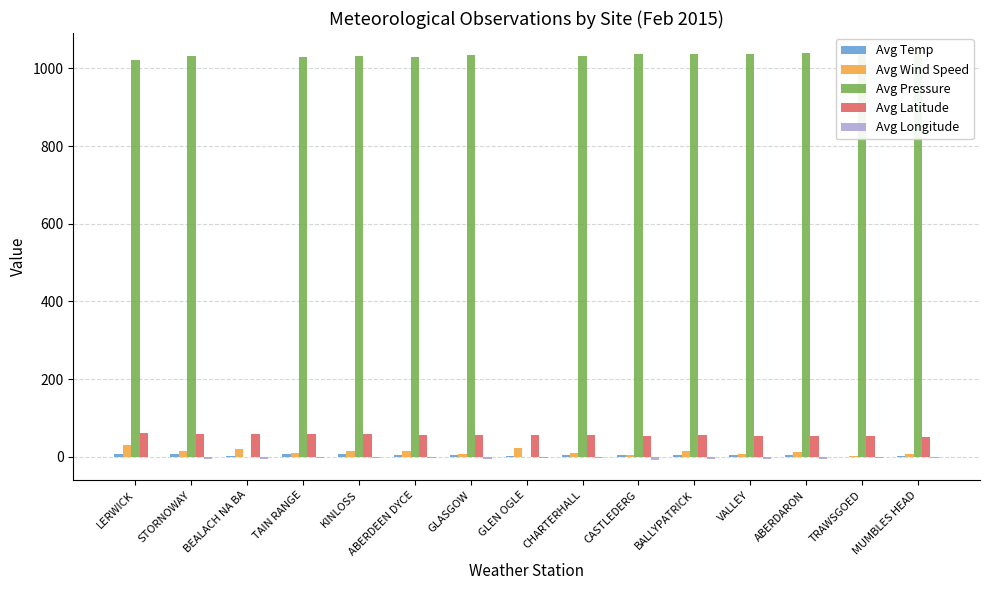

What is the maximum value shown in the chart?

1039.0